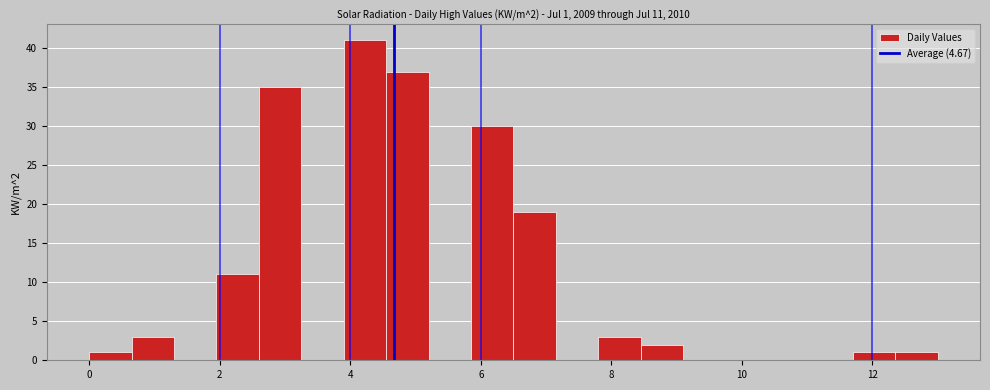

Around what value on the x-axis is the tallest bar? Give the approximate position of its centre, as read against the axis.

4.2